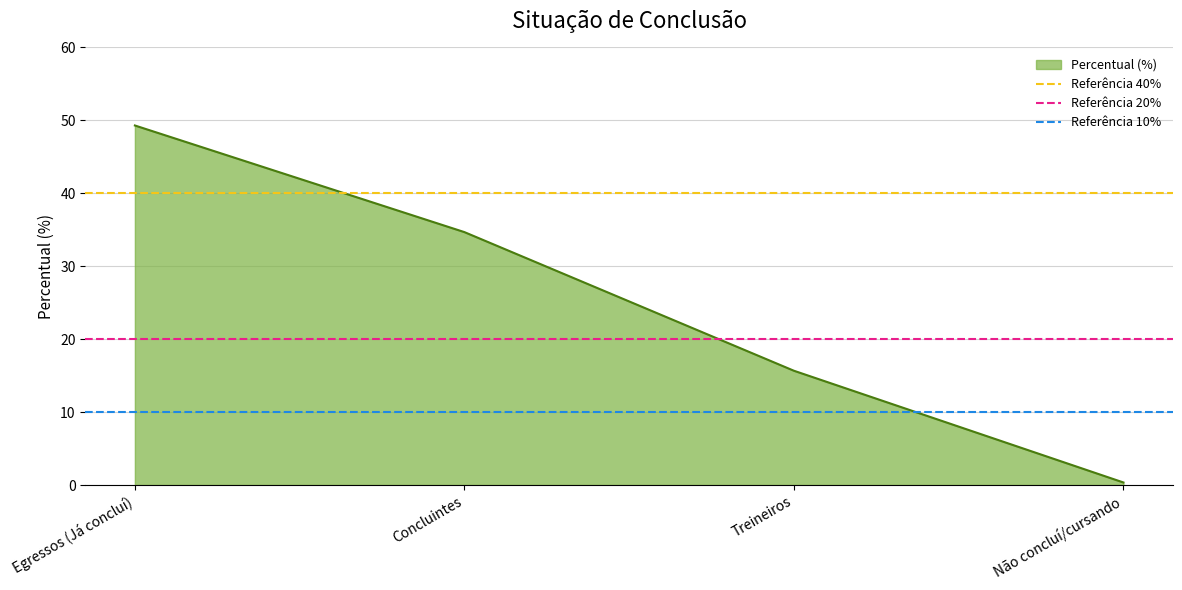

Rank the categories by Percentual (%) value from highest to lowest.

Egressos (Já concluí), Concluintes, Treineiros, Não concluí/cursando